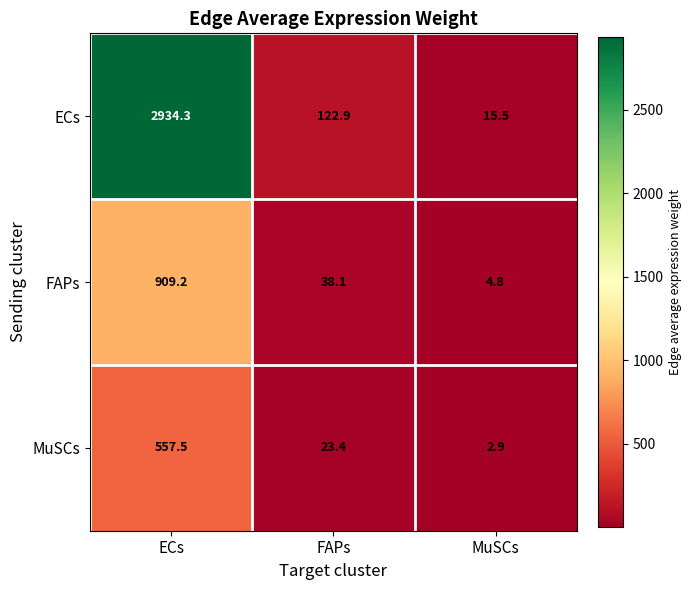

The MuSCs series shows 2.9 at MuSCs. True or false?

True